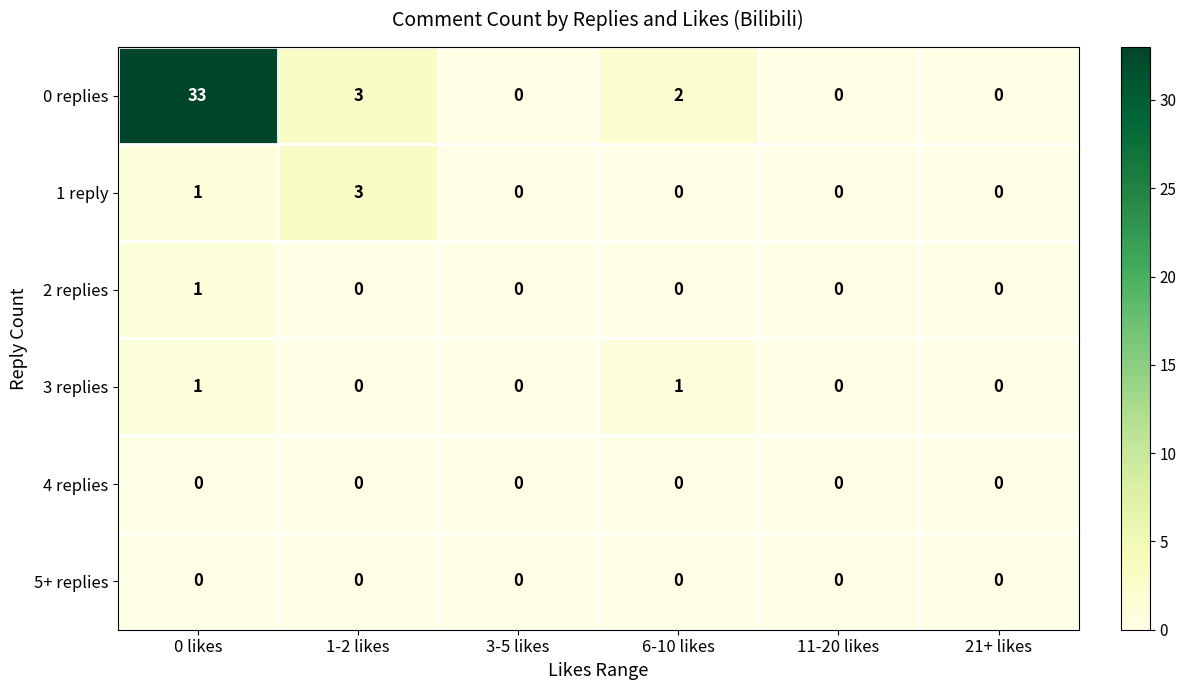

How many distinct data groups are displayed?

6